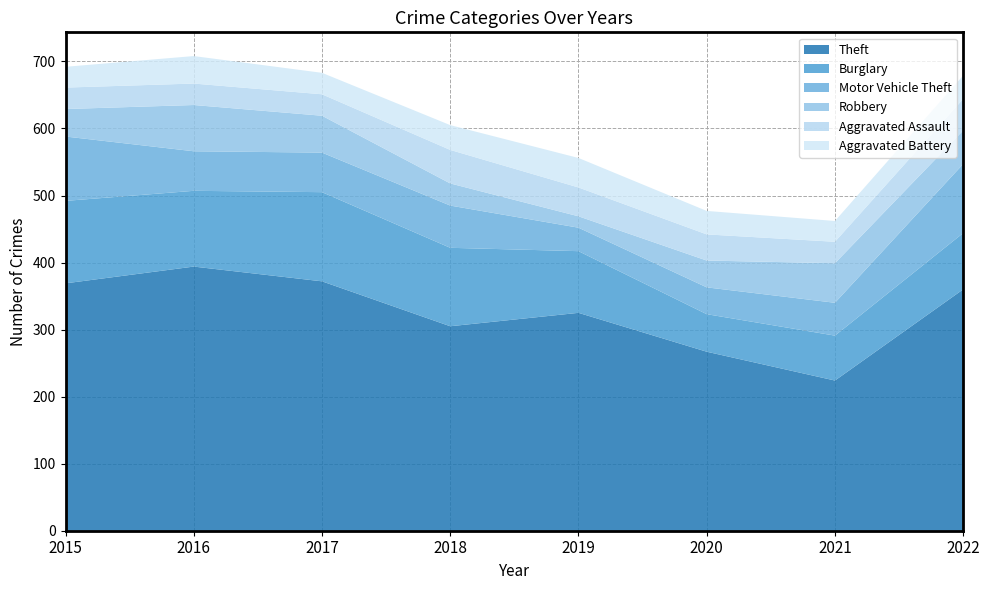

Reading left to right, extract all data points from this chart.

Theft: 2015=369	2016=394	2017=372	2018=305	2019=325	2020=267	2021=224	2022=360
Burglary: 2015=123	2016=113	2017=133	2018=117	2019=92	2020=56	2021=67	2022=84
Motor Vehicle Theft: 2015=96	2016=59	2017=59	2018=63	2019=35	2020=40	2021=49	2022=103
Robbery: 2015=41	2016=69	2017=55	2018=33	2019=17	2020=40	2021=59	2022=50
Aggravated Assault: 2015=32	2016=32	2017=32	2018=50	2019=43	2020=39	2021=32	2022=47
Aggravated Battery: 2015=31	2016=41	2017=32	2018=37	2019=44	2020=35	2021=31	2022=35